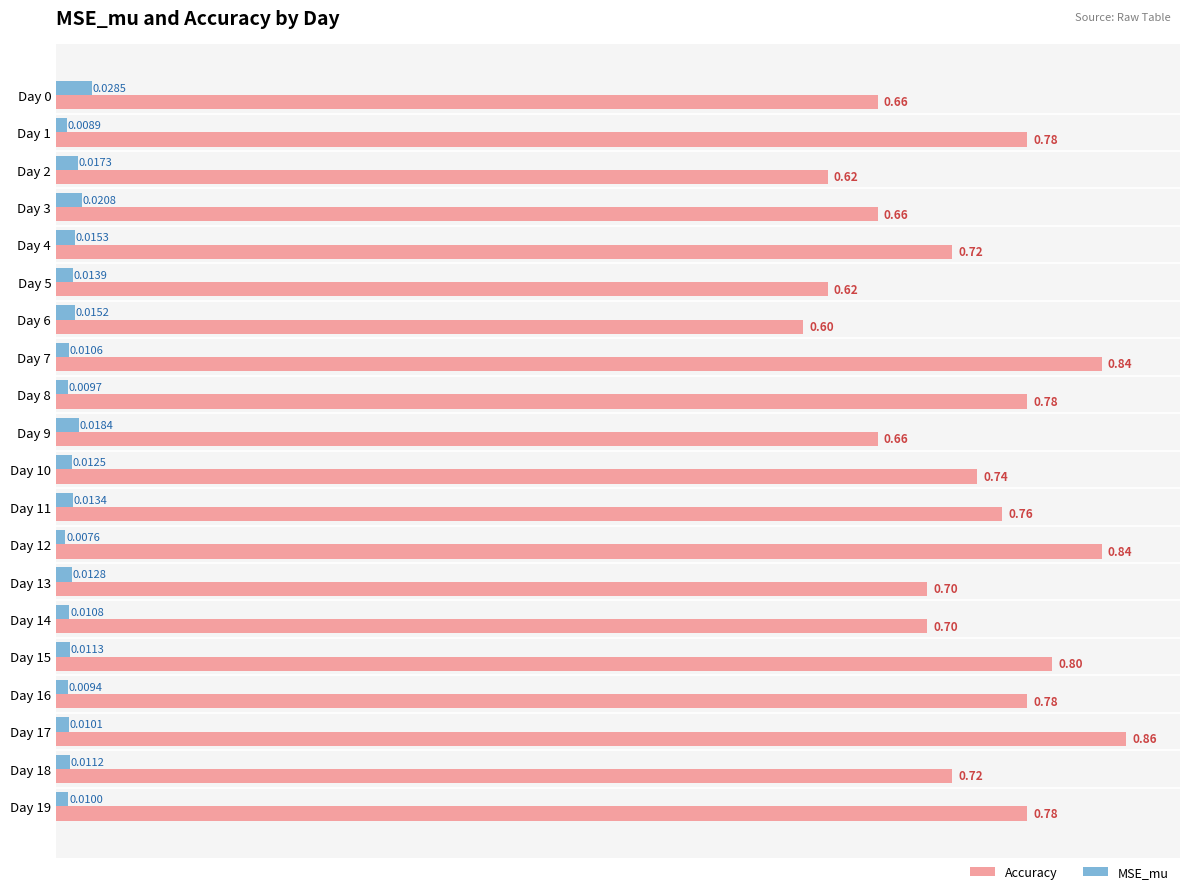

Between Day 4 and Day 10, which series saw the biggest shift?

Accuracy